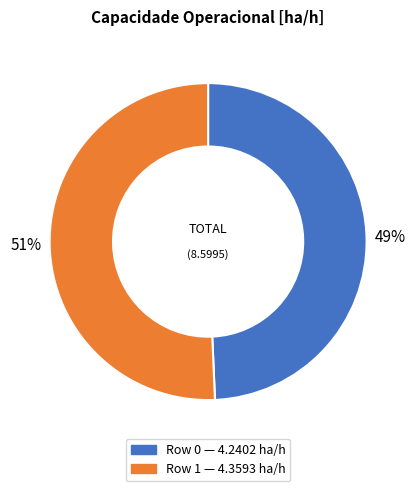

To the nearest percent, what is the average slice percentage?

50%